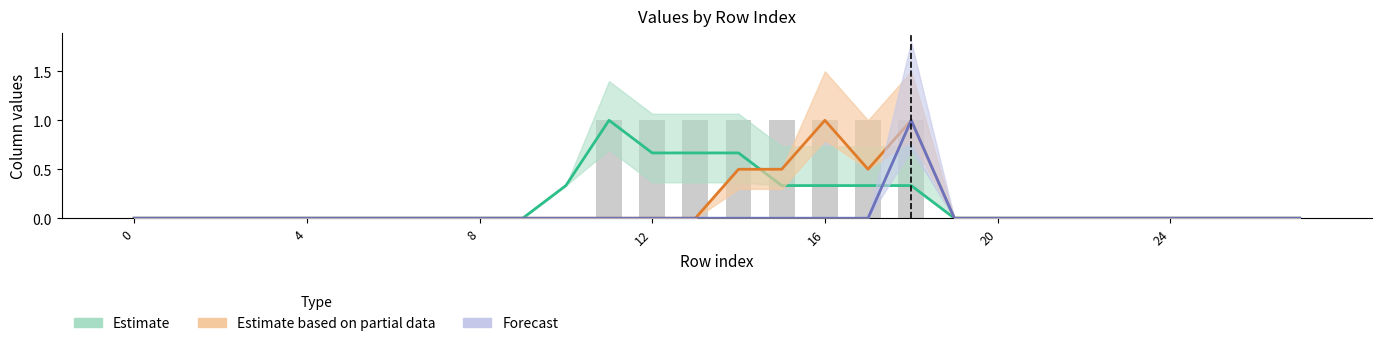

Which category has the highest value across all series?

11